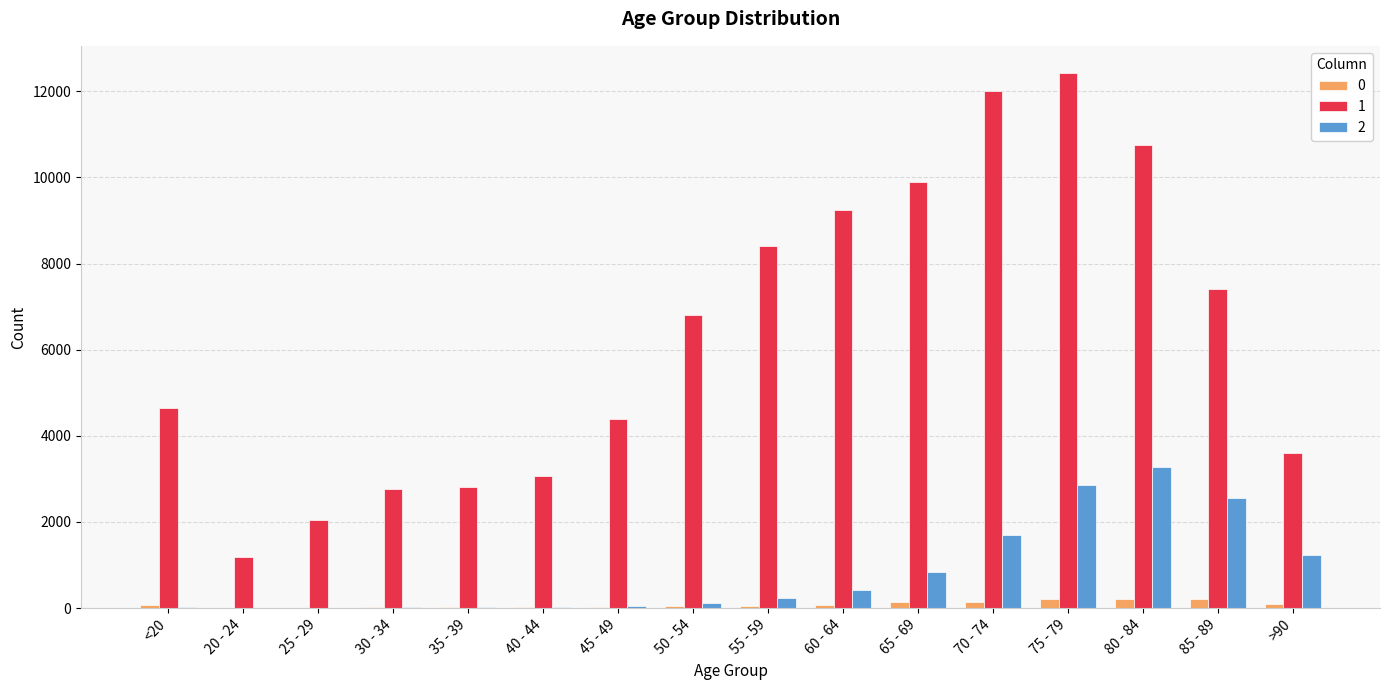

Which series has the largest total across all categories?

1